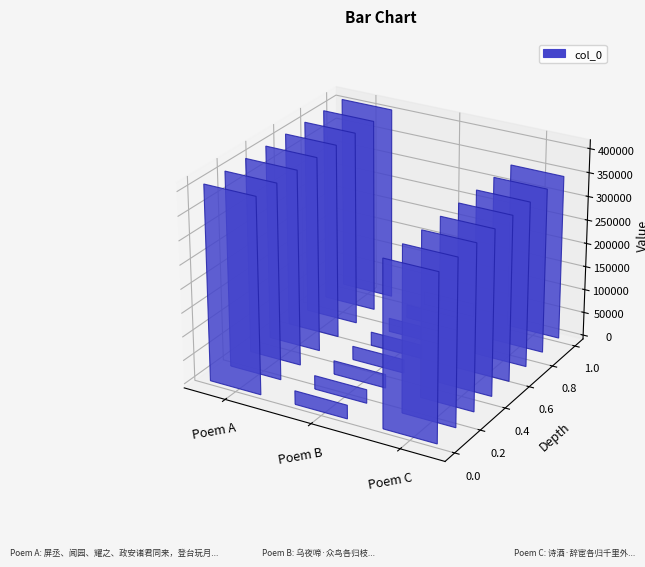

Rank the categories by value from lowest to highest.

乌夜啼·众鸟各归枝, 诗酒·辞宦各归千里外, 屏丞、闻园、耀之、政安诸君同来，登台玩月，长谈，各归去，闻园有诗，次韵